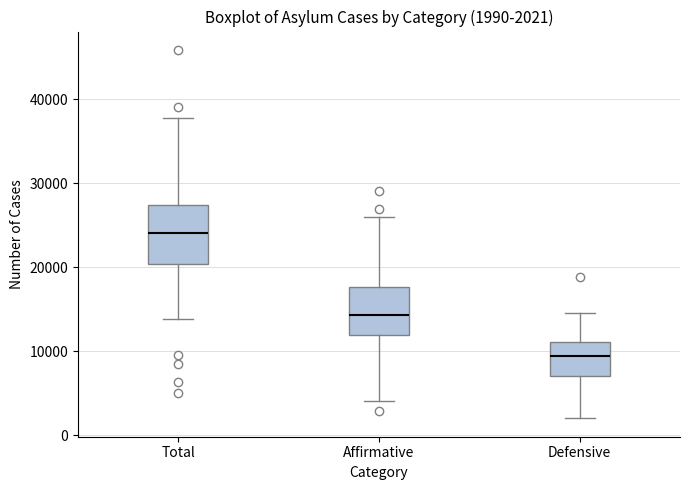

Which box has the lowest median line?

Defensive